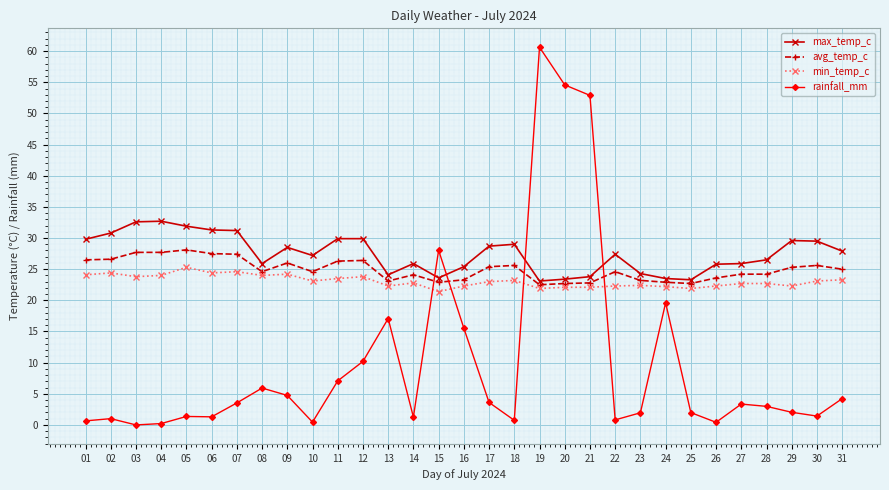

Where does the max_temp_c series first go above 27?

01